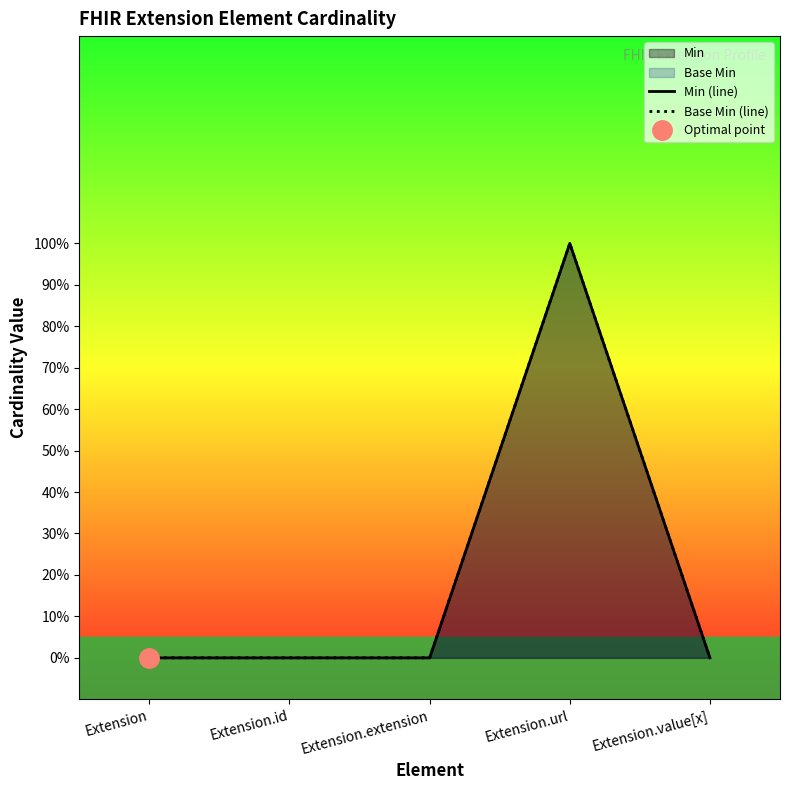

Reading left to right, list all the values displayed in this chart.

Min (line): Extension=0	Extension.id=0	Extension.extension=0	Extension.url=1	Extension.value[x]=0
Base Min (line): Extension=0	Extension.id=0	Extension.extension=0	Extension.url=1	Extension.value[x]=0